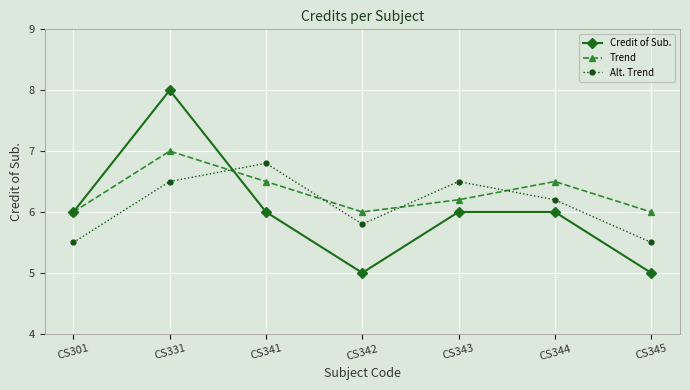

At how many categories does at least one series exceed 5?

7